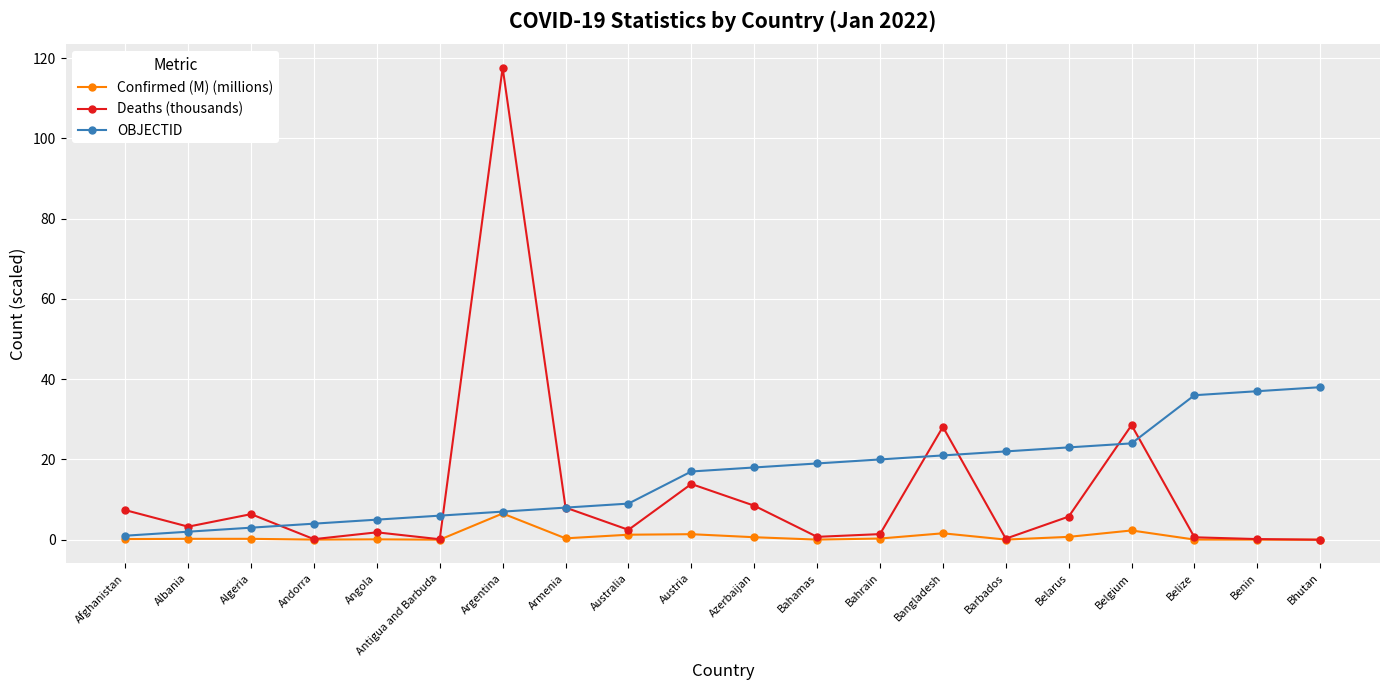

Rank the series at Albania from highest to lowest value.

Deaths (thousands), OBJECTID, Confirmed (M) (millions)